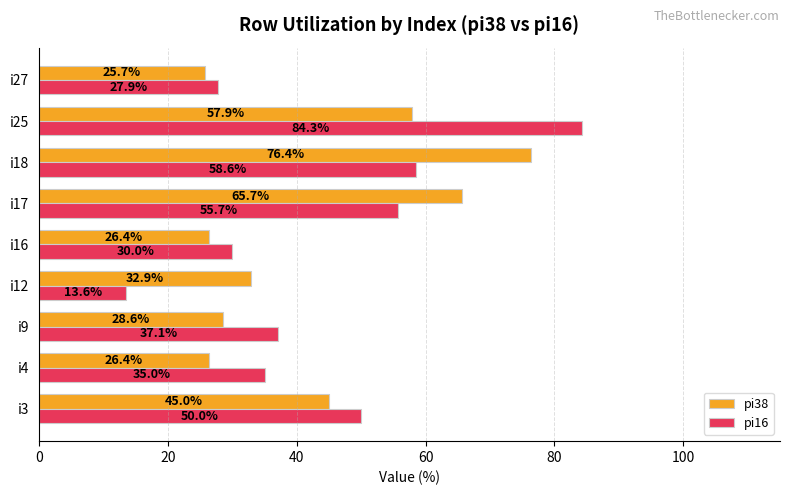

Which series has the largest range (max minus min)?

pi16